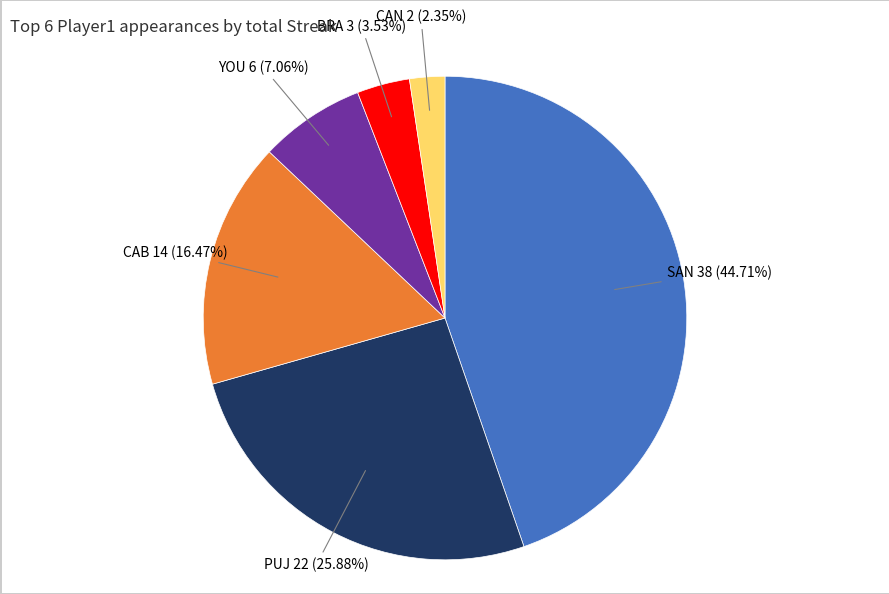

Is there a majority slice in this chart?

No